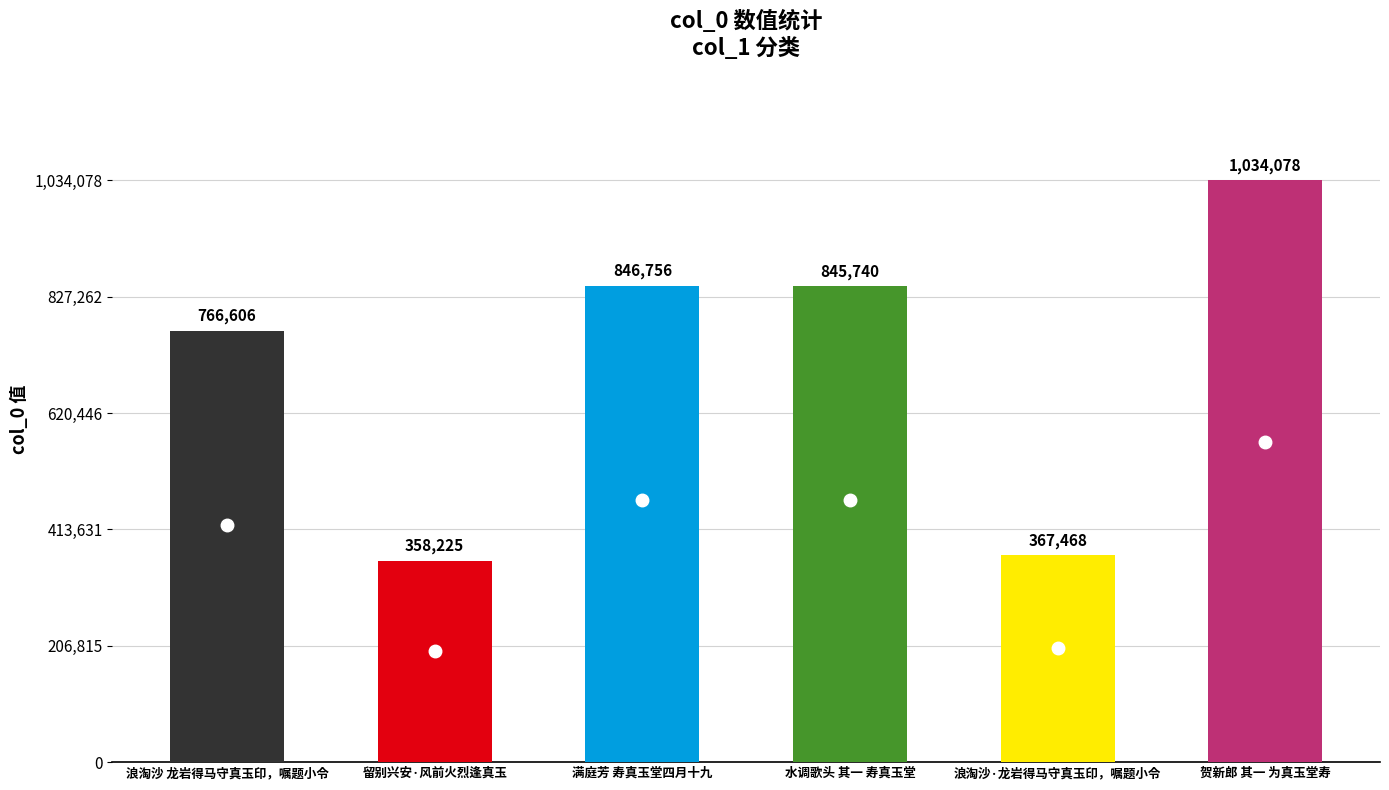

How many data points are less than 845740?

3